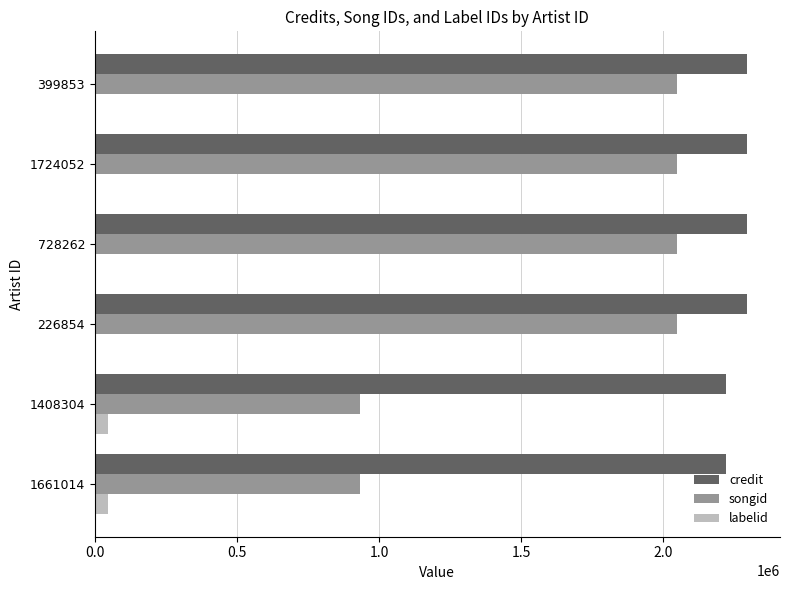

Which series has the widest spread of values?

songid